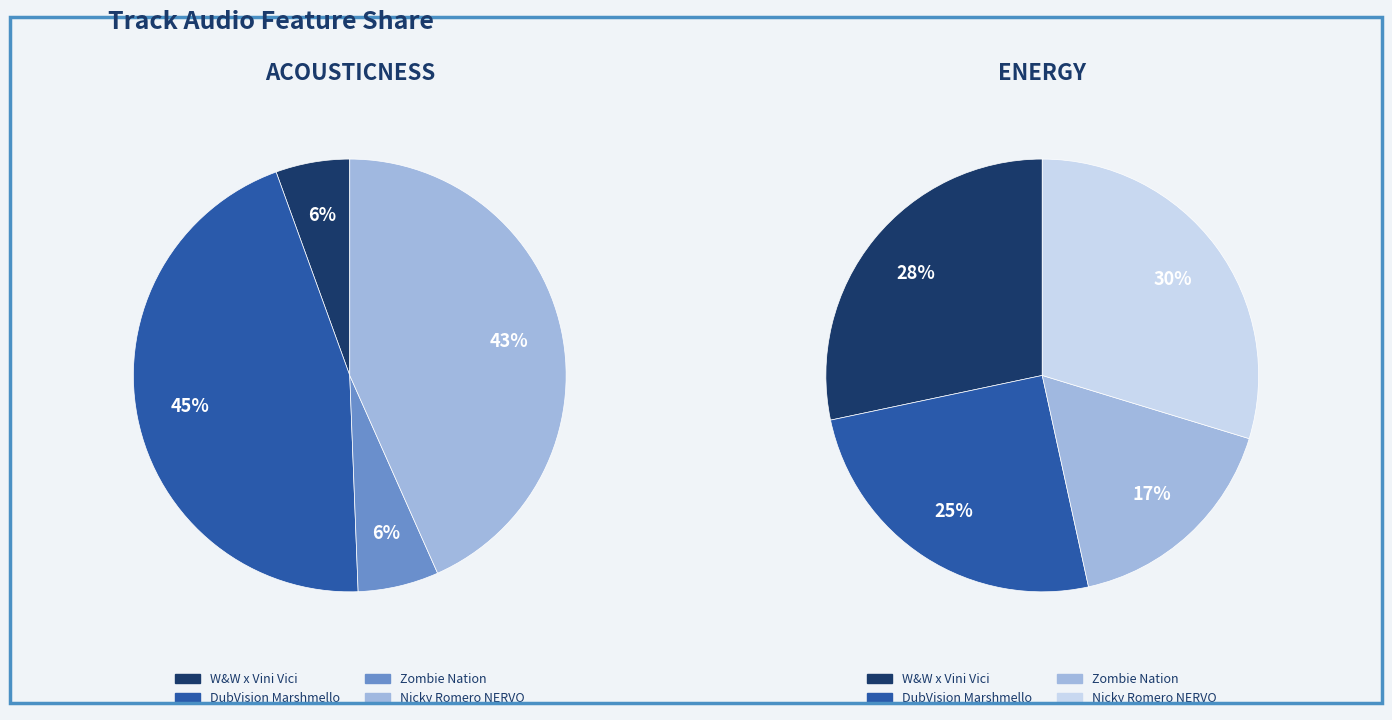

Does energy represent more than half of the total?

No